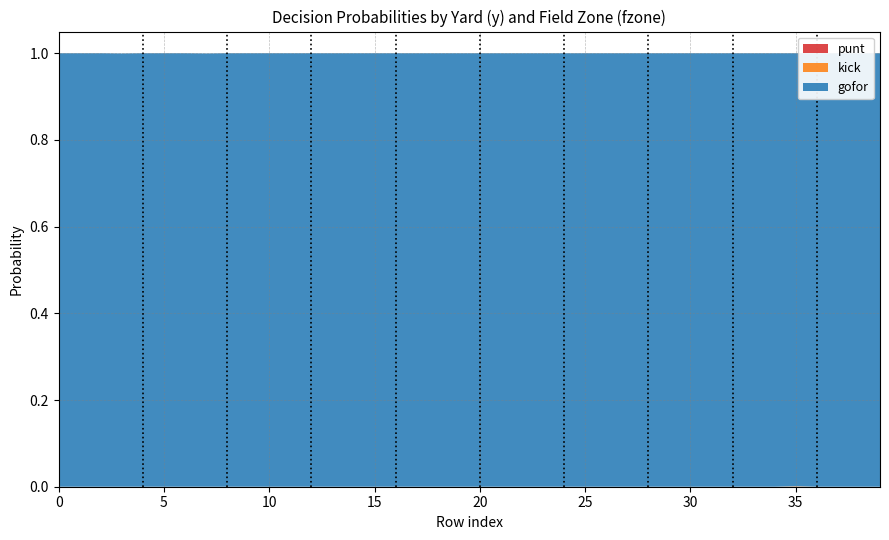

Reading left to right, extract all data points from this chart.

punt: 0.0	0.0	0.0	0.0	0.0	0.0	0.0	0.0	0.0	0.0	0.0	0.0	0.0	0.0	0.0	0.0	0.0	0.0	0.0	0.0	0.0	0.0	0.0	0.0	0.0	0.0	0.0	0.0	0.0	0.0	0.0	0.0	0.0	0.0	0.0	0.0	0.0	0.0	0.0	0.0
kick: 0.0	0.0	0.0	0.0	0.0	0.0	0.0	0.0	0.0	0.0	0.0	0.0	0.0	0.0	0.0	0.0	0.0	0.0	0.0	0.0	0.0	0.0	0.0	0.0	0.0	0.0	0.0	0.0	0.0	0.0	0.0	0.0	0.0	0.0	0.0	0.0	0.0	0.0	0.0	0.0
gofor: 1.0	1.0	1.0	1.0	1.0	1.0	1.0	1.0	1.0	1.0	1.0	1.0	1.0	1.0	1.0	1.0	1.0	1.0	1.0	1.0	1.0	1.0	1.0	1.0	1.0	1.0	1.0	1.0	1.0	1.0	1.0	1.0	1.0	1.0	1.0	1.0	1.0	1.0	1.0	1.0